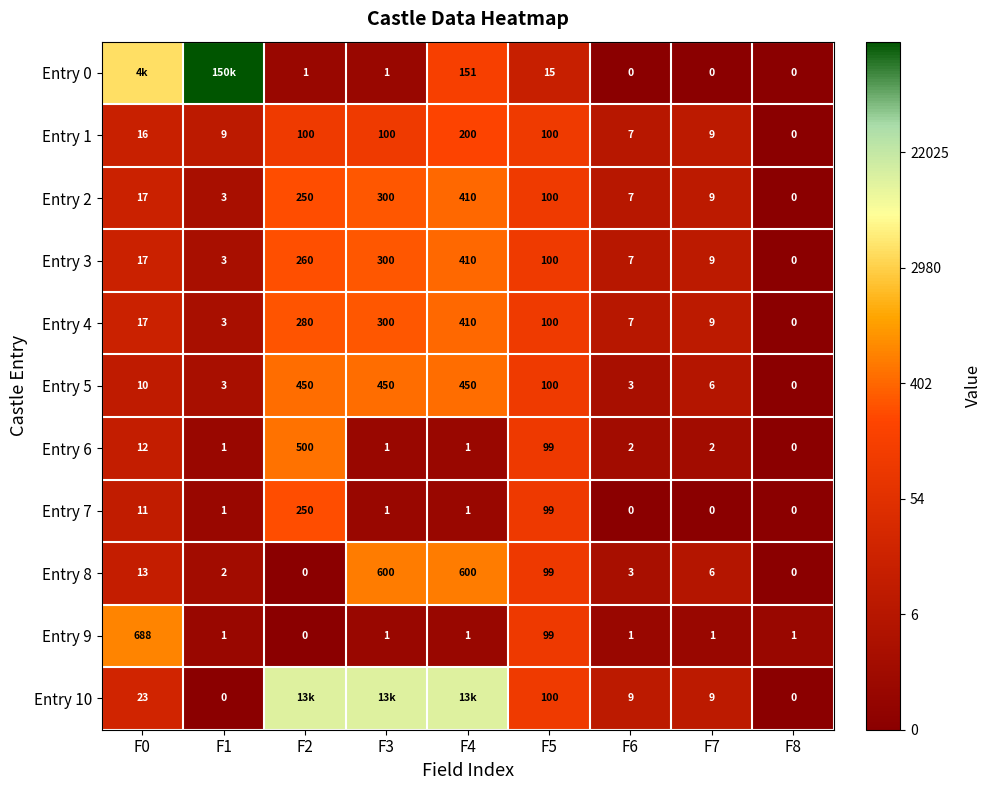

How many values in the Entry 2 series are below 17?

4